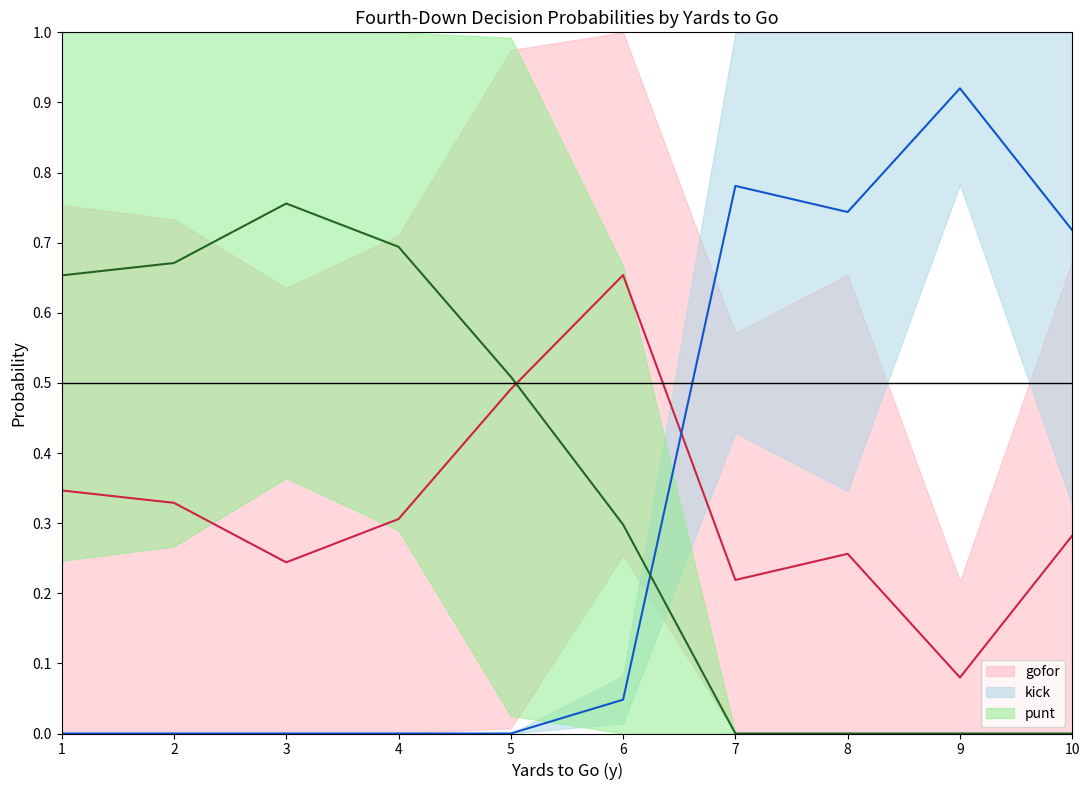

Count the punt mean values in the range 0 to 1.

10